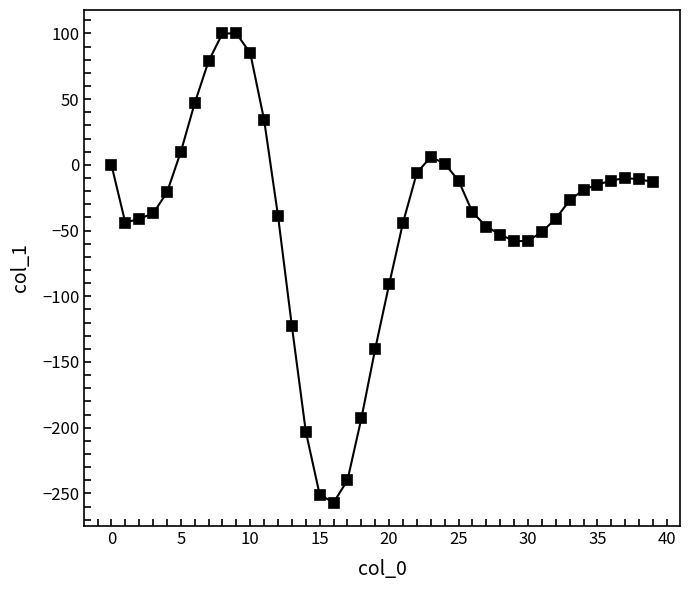

What is the greatest value displayed?

100